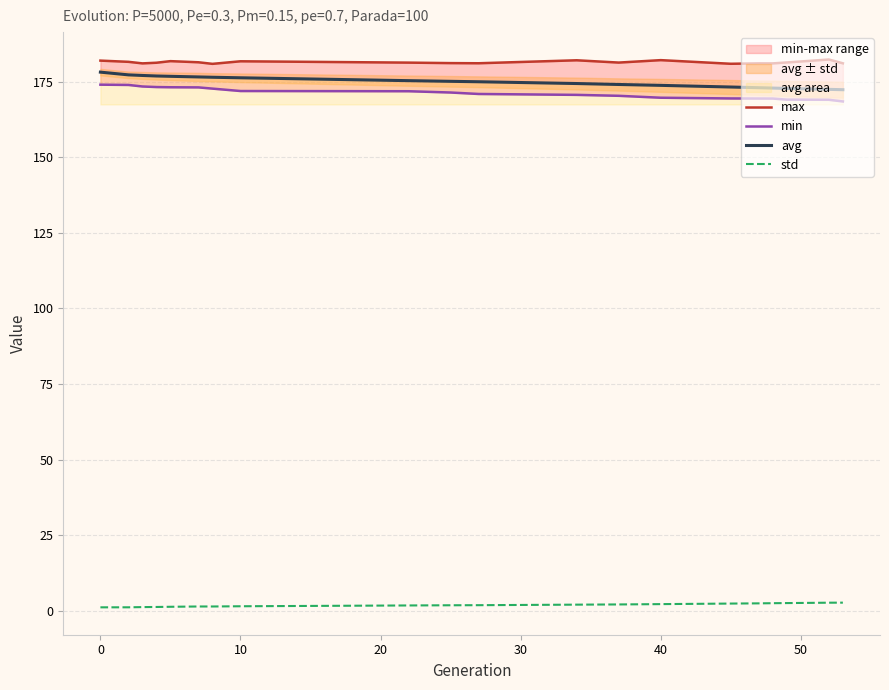

The value of avg at 40 is 173.8. True or false?

True